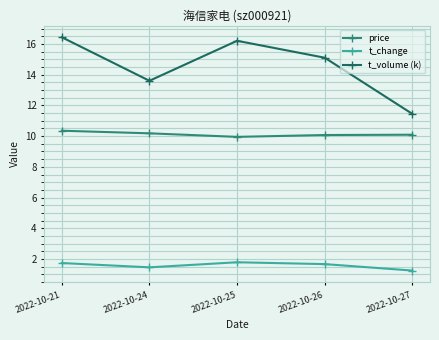

Is this an area chart (filled region under the line)?

No